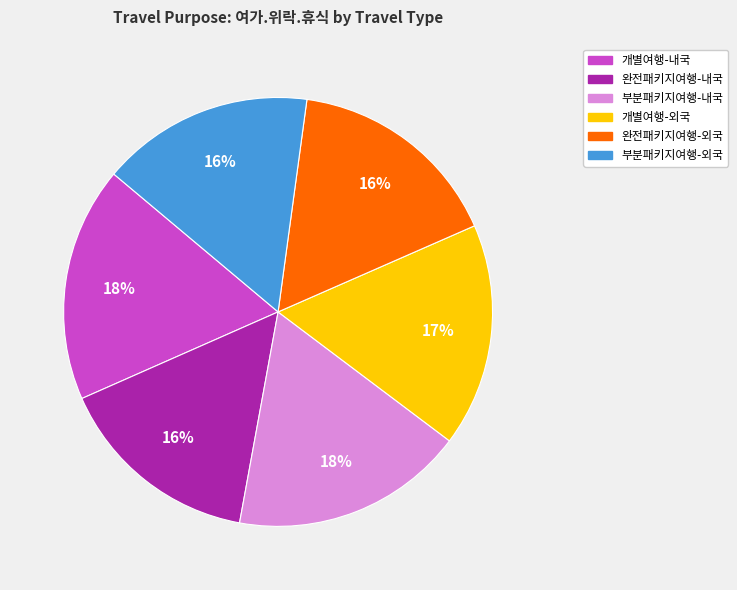

Which has a higher value, 완전패키지여행-외국 or 개별여행-내국?

개별여행-내국